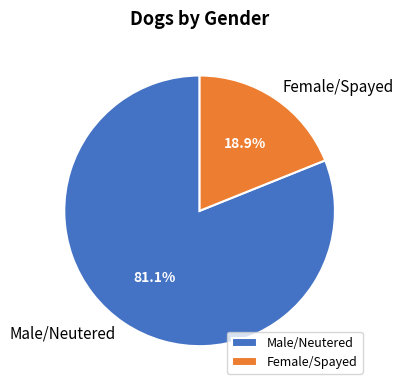

Between Female/Spayed and Male/Neutered, which is larger?

Male/Neutered